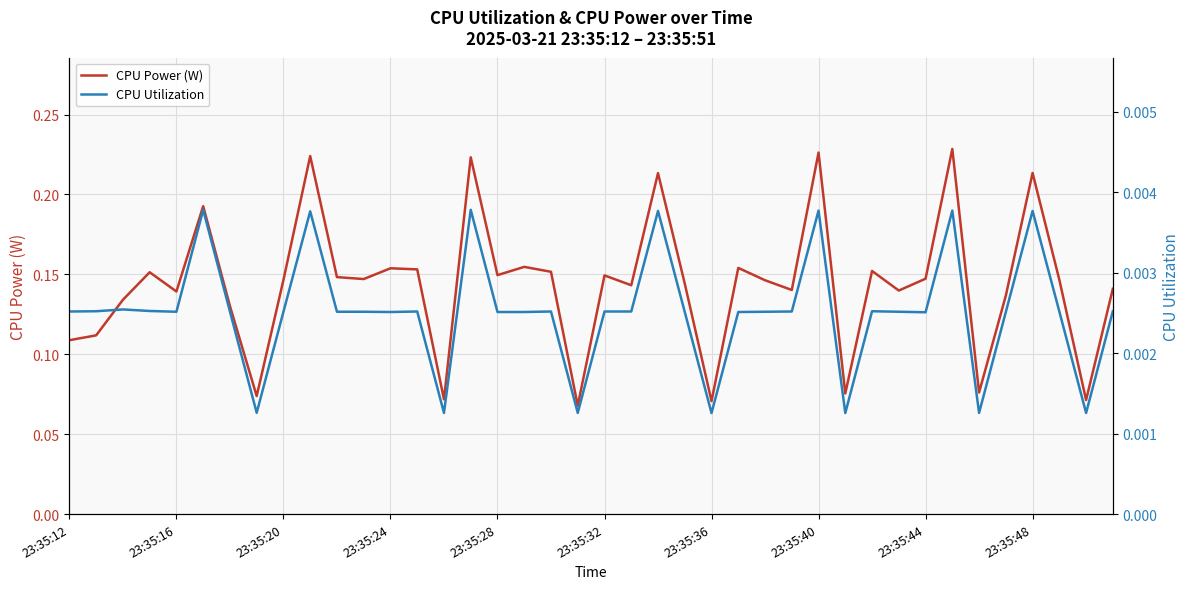

Is this an area chart (filled region under the line)?

No